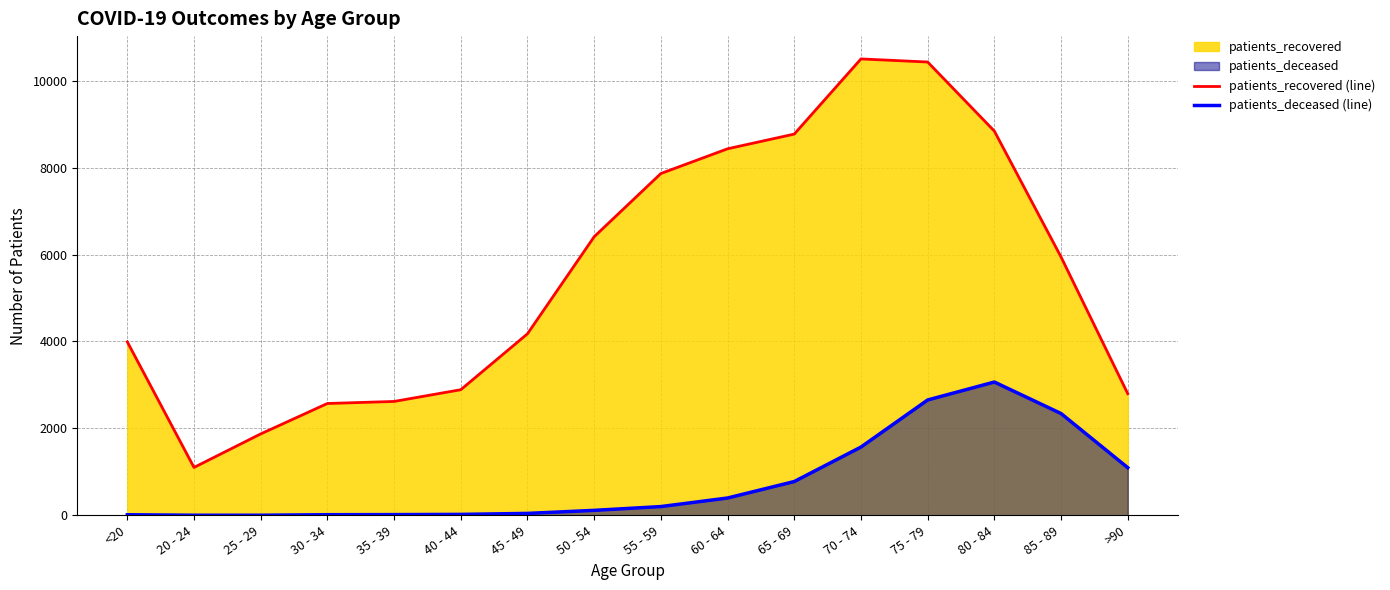

At how many categories does at least one series exceed 6051?

7